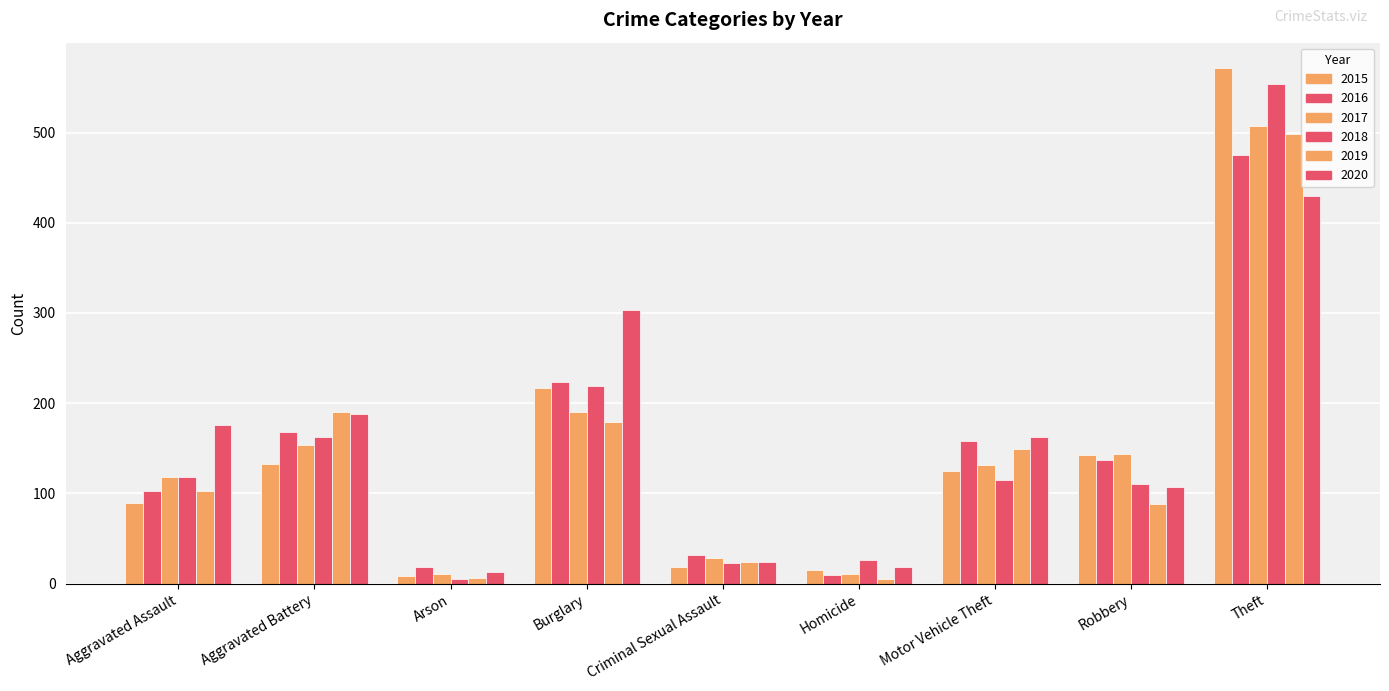

What is the difference between the 2016 values at Arson and Motor Vehicle Theft?

139